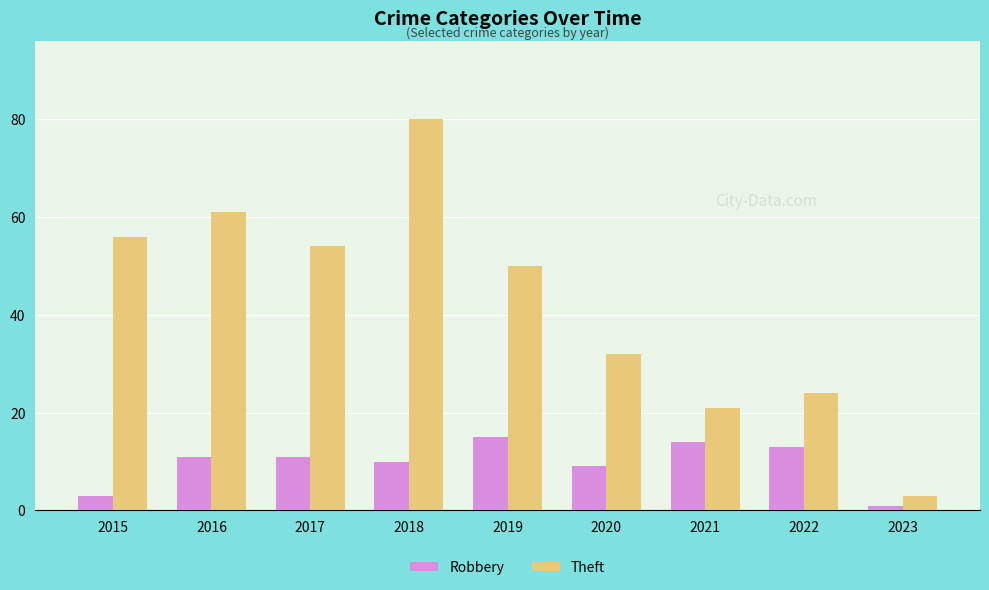

How many data points in Theft are less than 50?

4